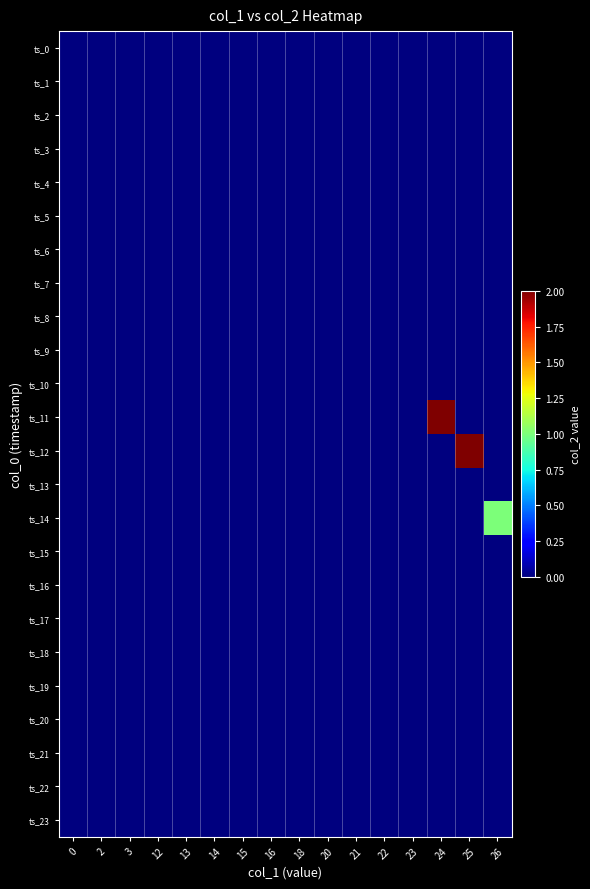

Which has a higher value, 20 or 3?

20